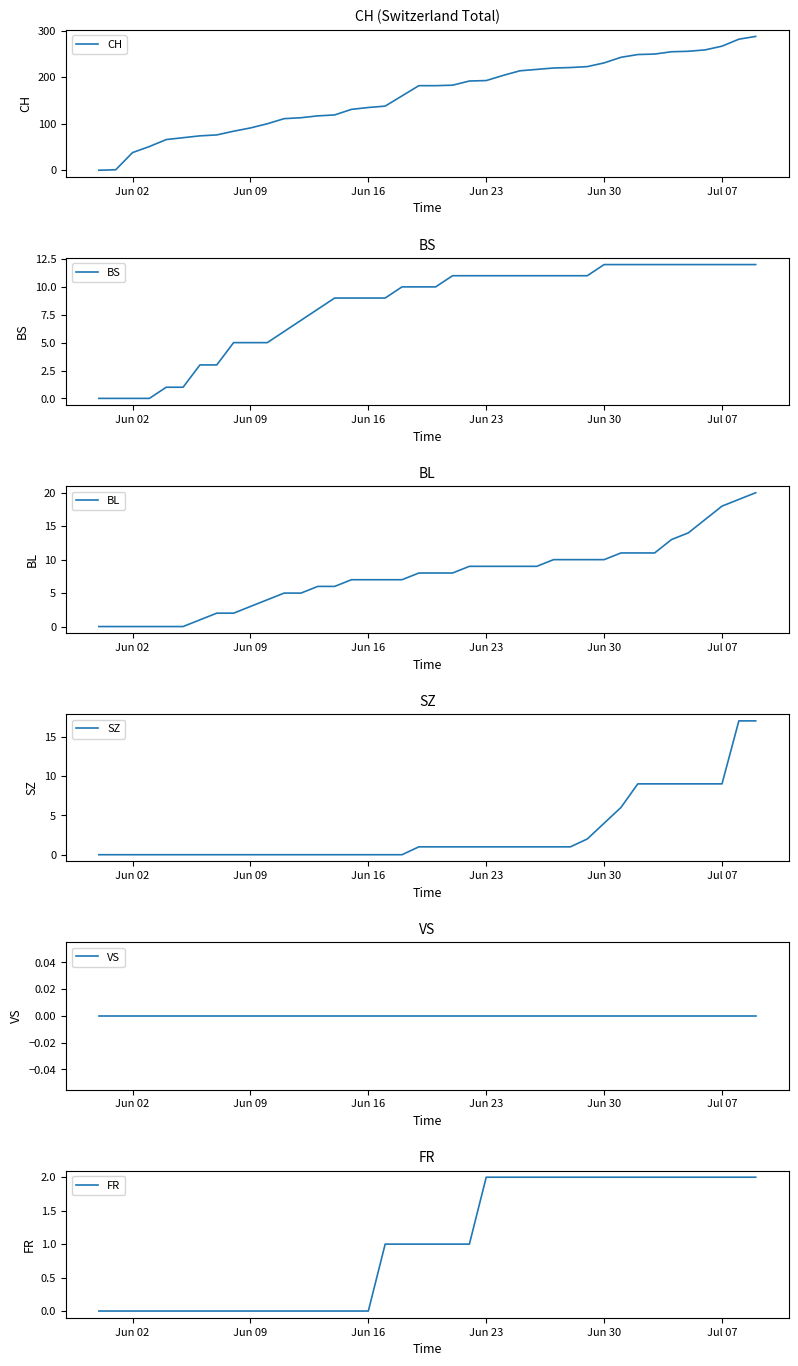

Which series has the largest total across all categories?

CH